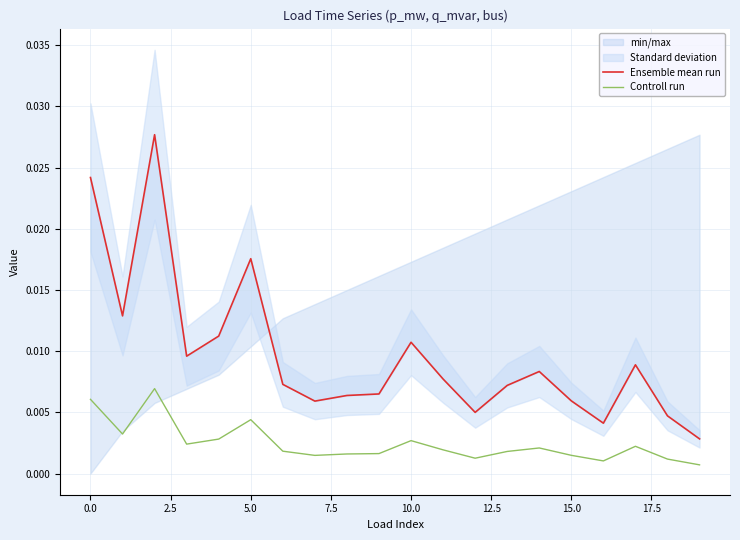

True or false: Ensemble mean run has more than 2 points higher than both neighbors.

True